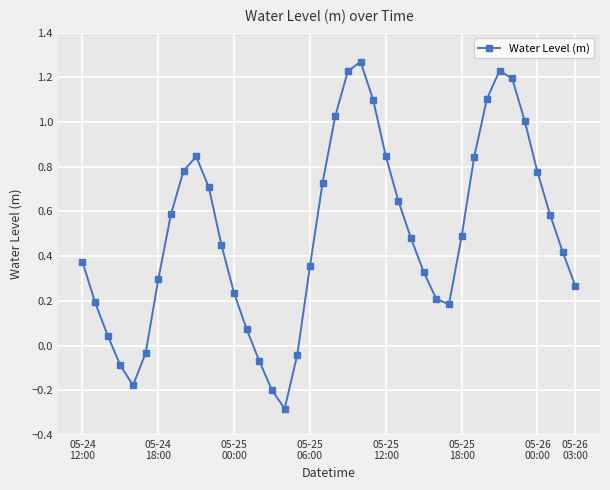

What is the difference between the second highest and minimum values?

1.5